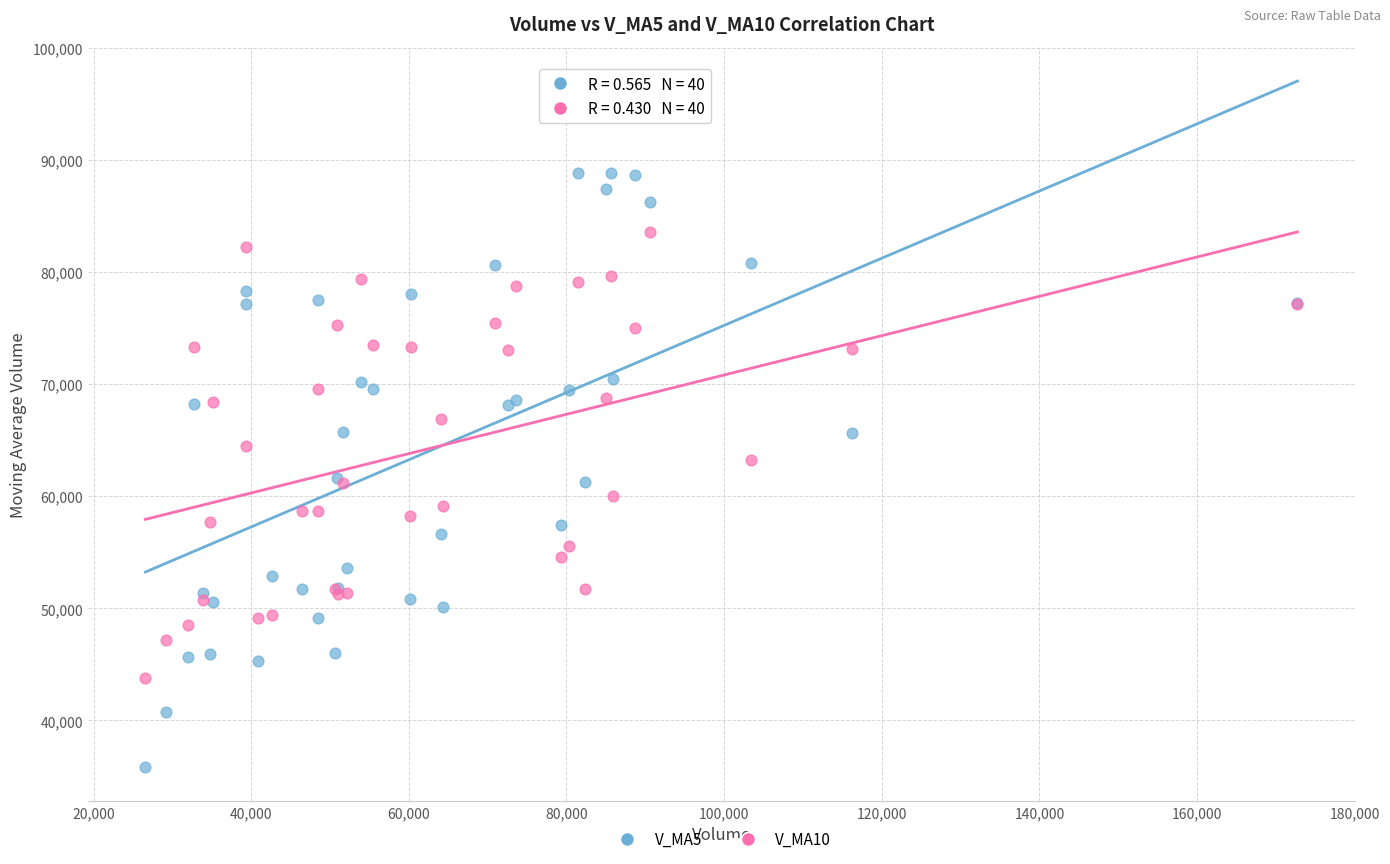

Which series contains the lowest Y value?

V_MA5